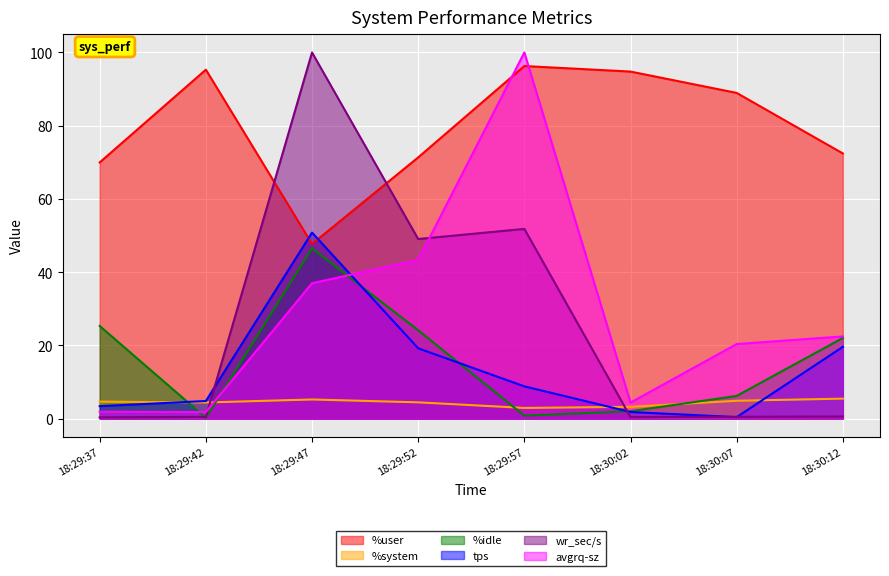

At which label does %idle reach its peak?

18:29:47